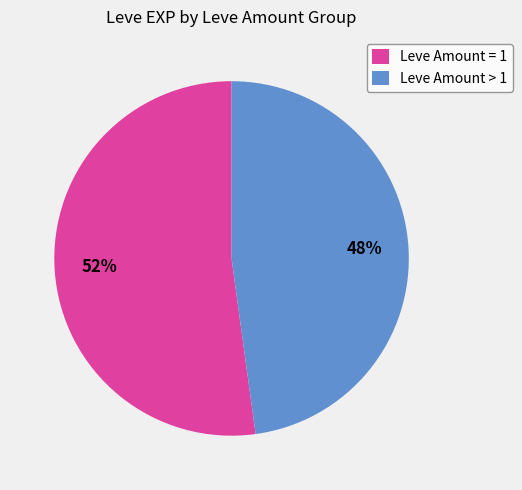

Which category has the biggest portion of the pie?

Leve Amount = 1